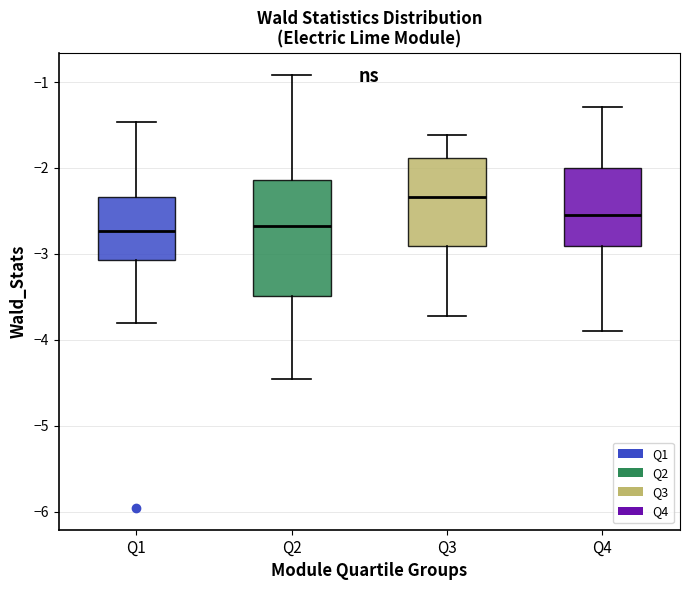

Reading left to right, read every box against the y-axis: the position of its median line, the range the box covers, and the ends of its whiskers. The values are not printed on the chart, so give them approximately, as read against the axis.

Q1: median -2.7, box -3.1 to -2.3, whiskers -3.8 to -1.5
Q2: median -2.7, box -3.5 to -2.1, whiskers -4.5 to -0.9
Q3: median -2.3, box -2.9 to -1.9, whiskers -3.7 to -1.6
Q4: median -2.5, box -2.9 to -2.0, whiskers -3.9 to -1.3